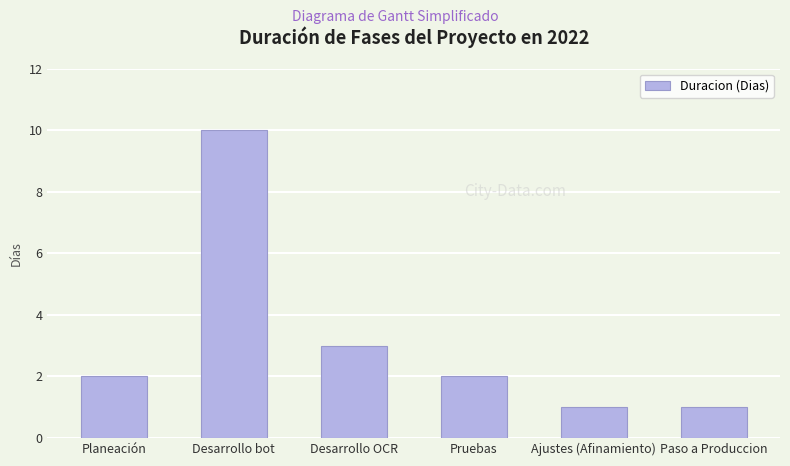

How many bars are there in total?

6